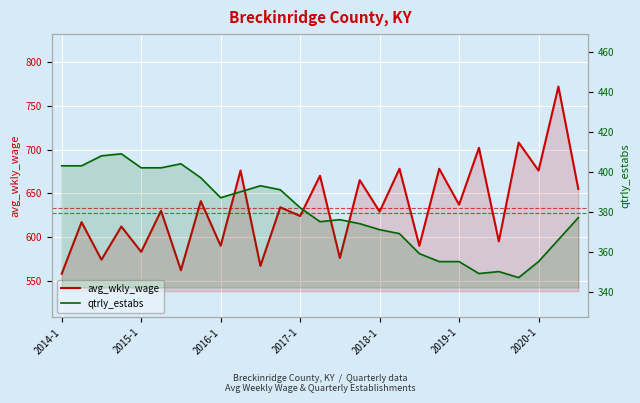

Between 14 and 23, which is larger?

23